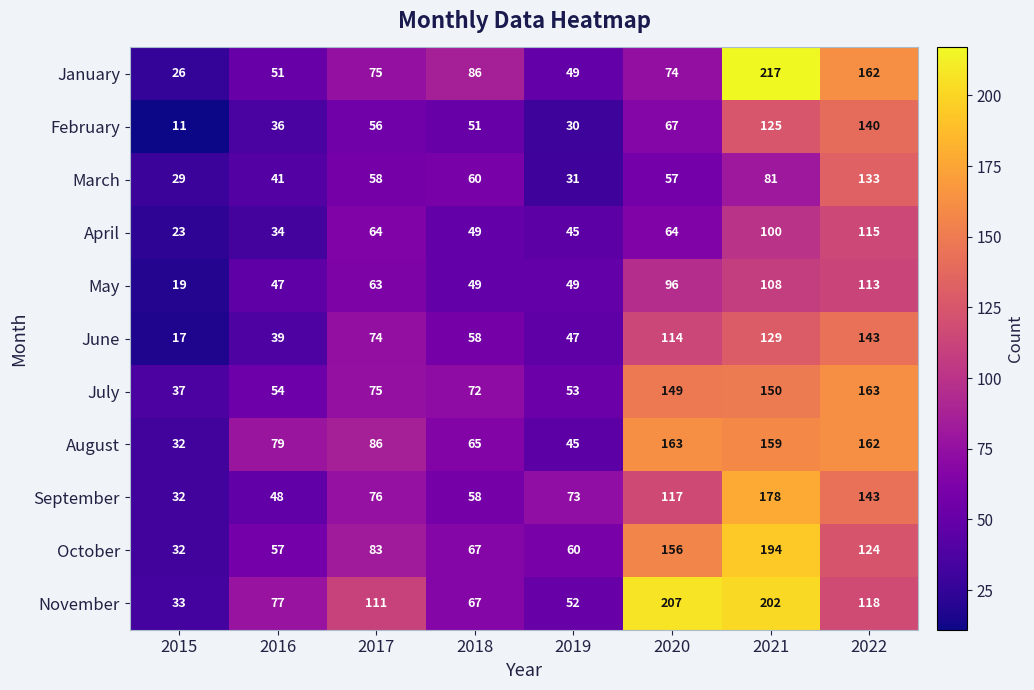

Between 2016 and 2017, which series saw the biggest shift?

June